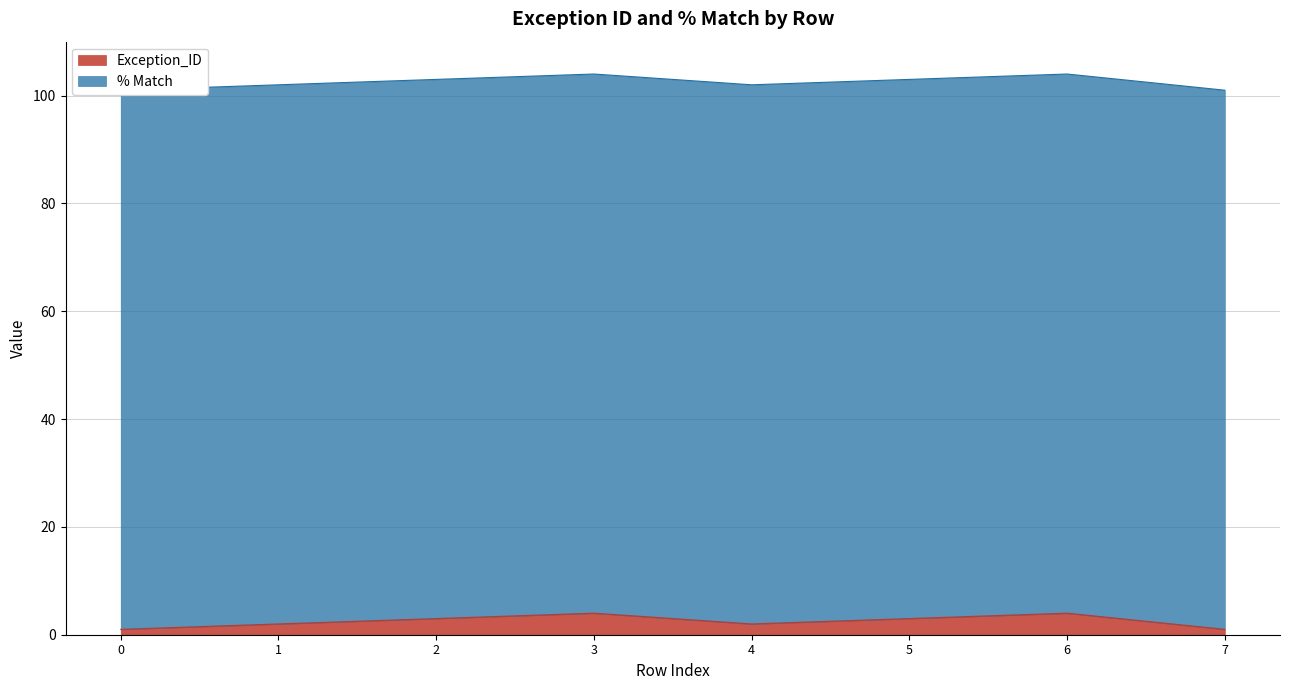

What is the minimum value shown in the chart?

1